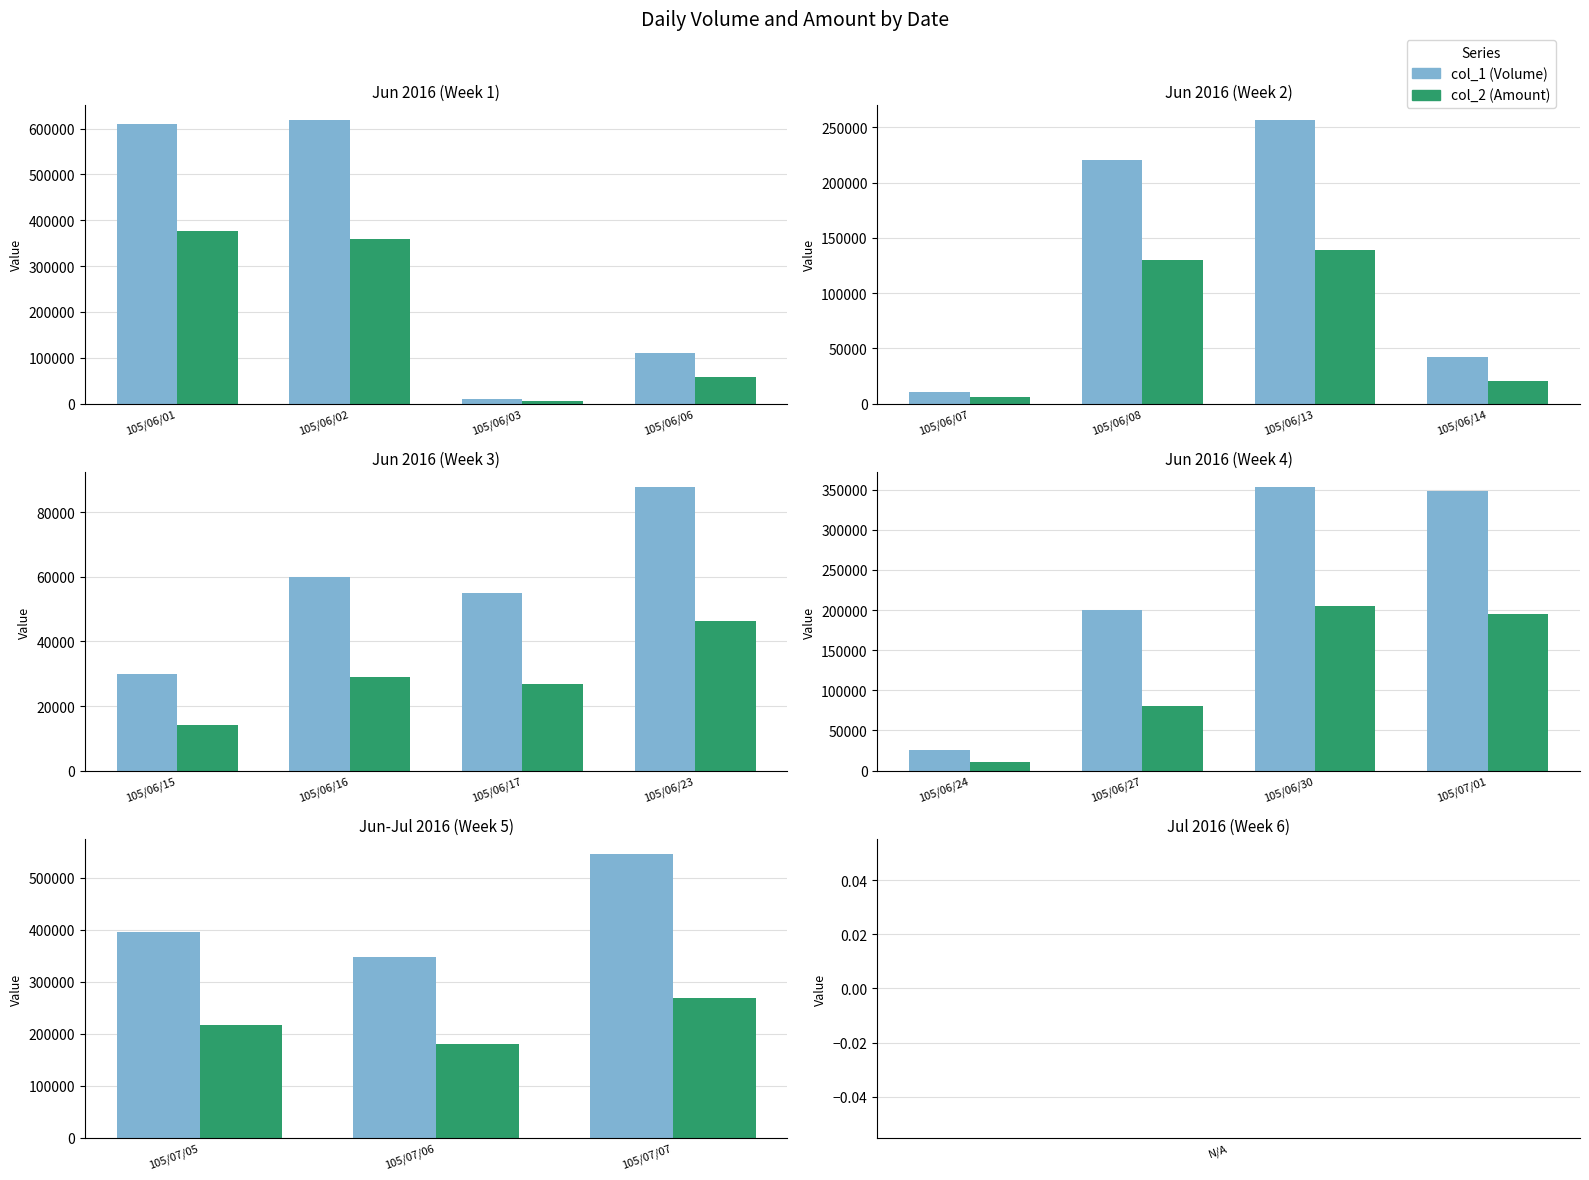

What is the value of the col_2 (Amount) bar at the 3rd from the left?

268670